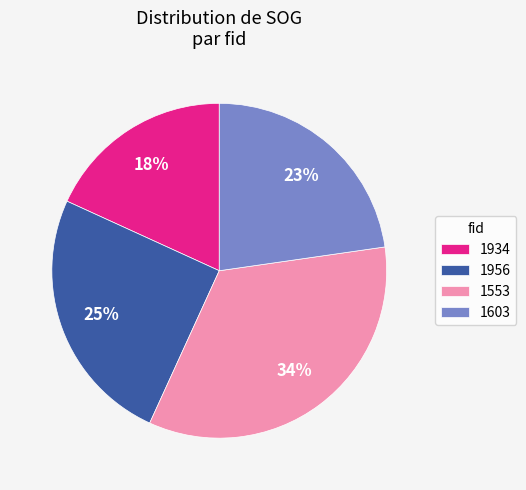

Does 1603 represent more than half of the total?

No